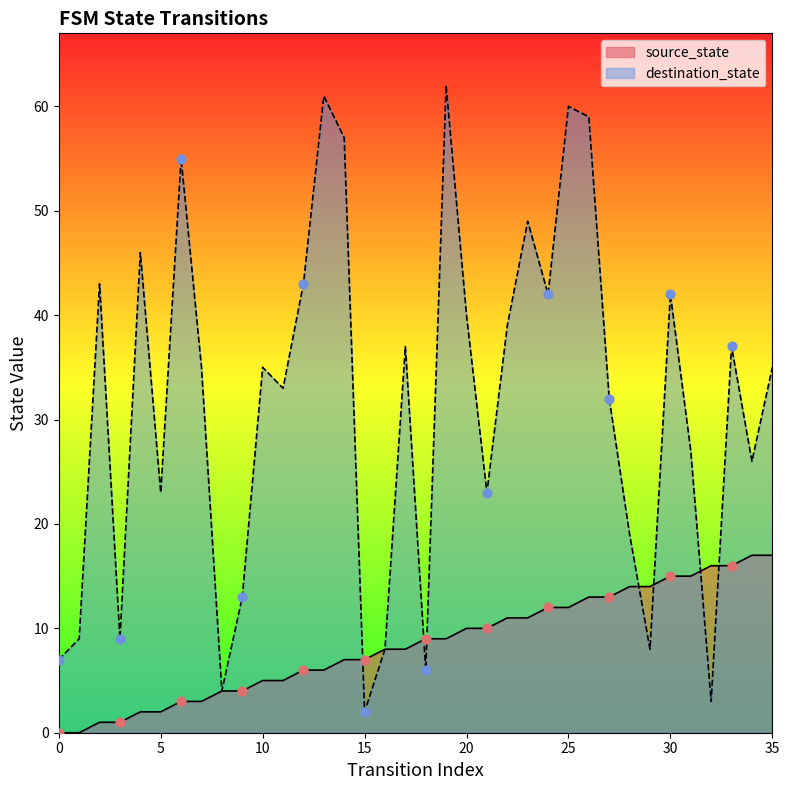

Which series reaches the minimum Y coordinate?

source_state